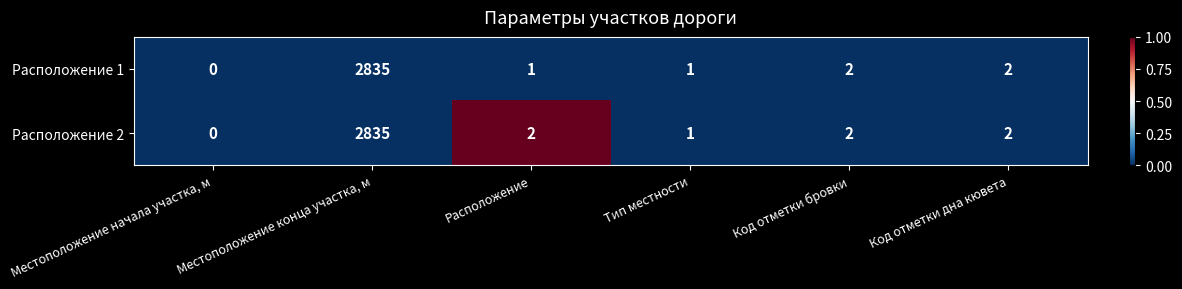

The Расположение 2 series shows 1133 at Местоположение начала участка, м. True or false?

False